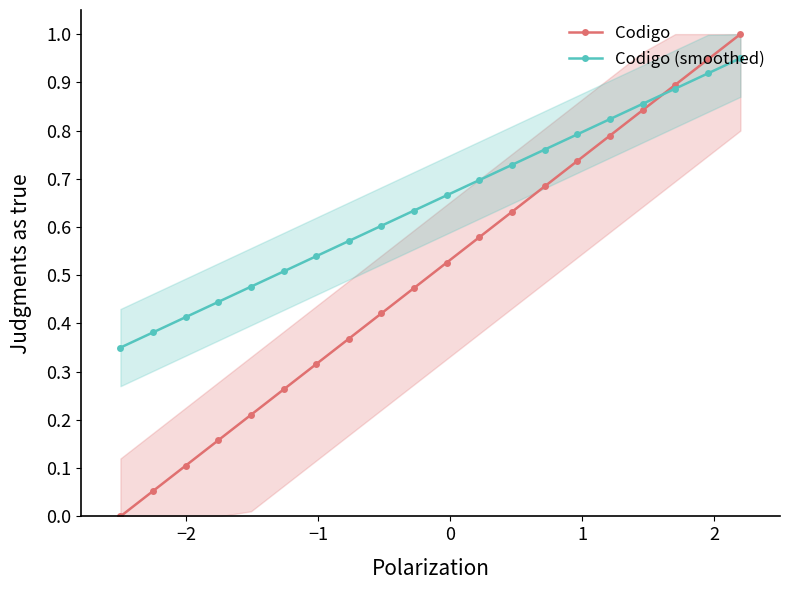

What is the maximum value for Codigo (smoothed)?

0.9